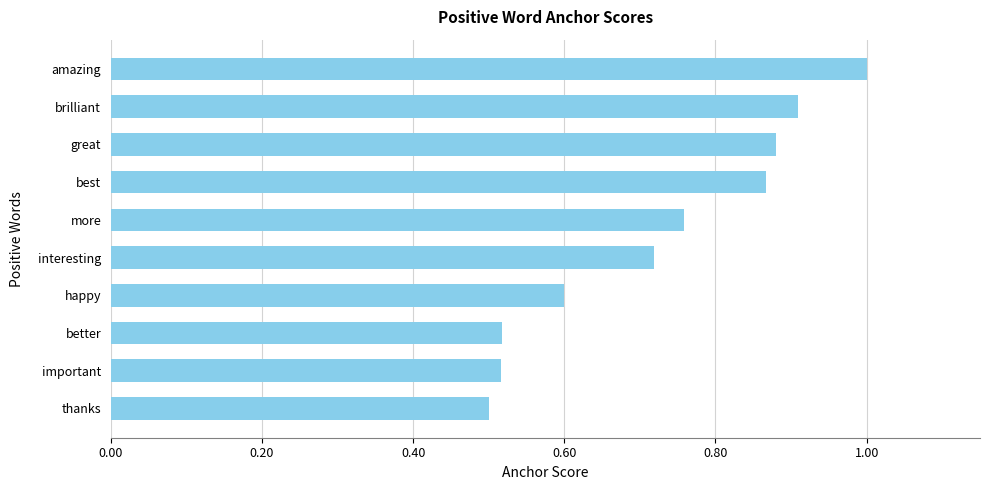

What is the label of the 3rd bar from the top?

great